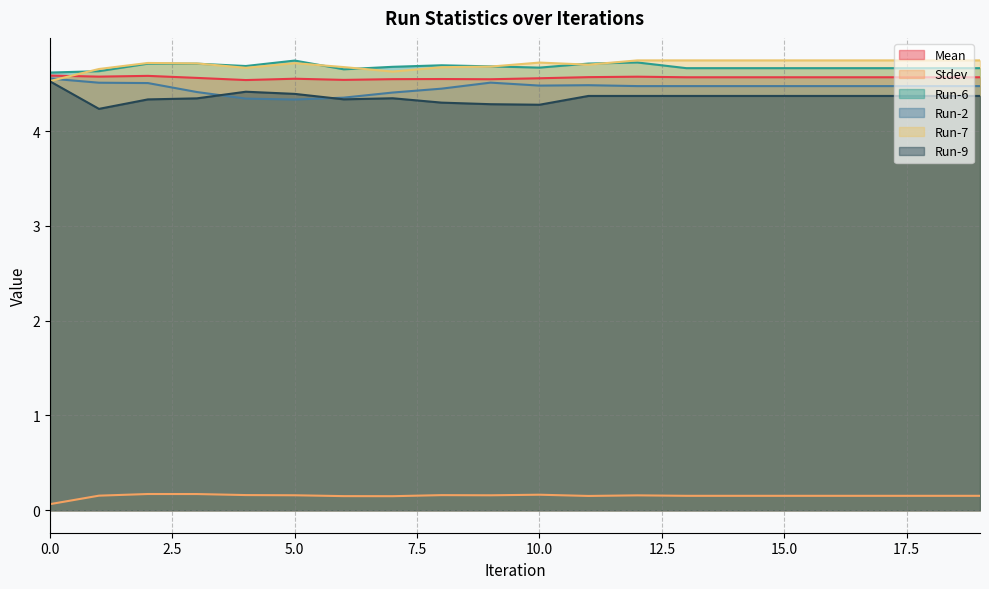

How many lines are shown in the chart?

6